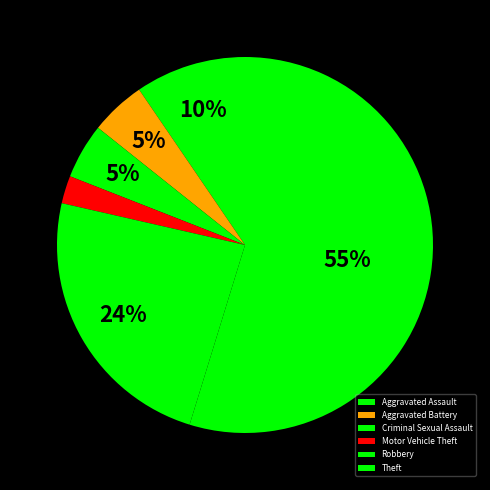

Is Theft the majority of the pie?

Yes